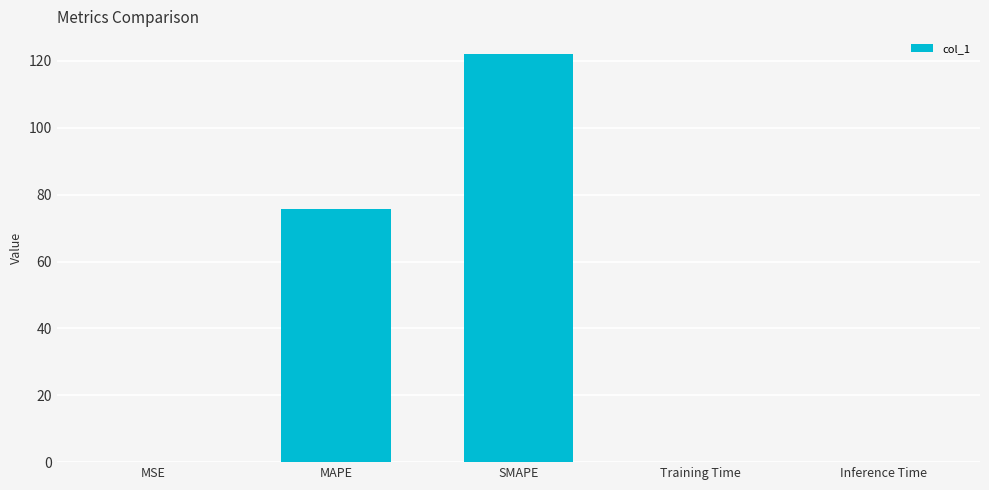

What is the greatest value displayed?

121.9